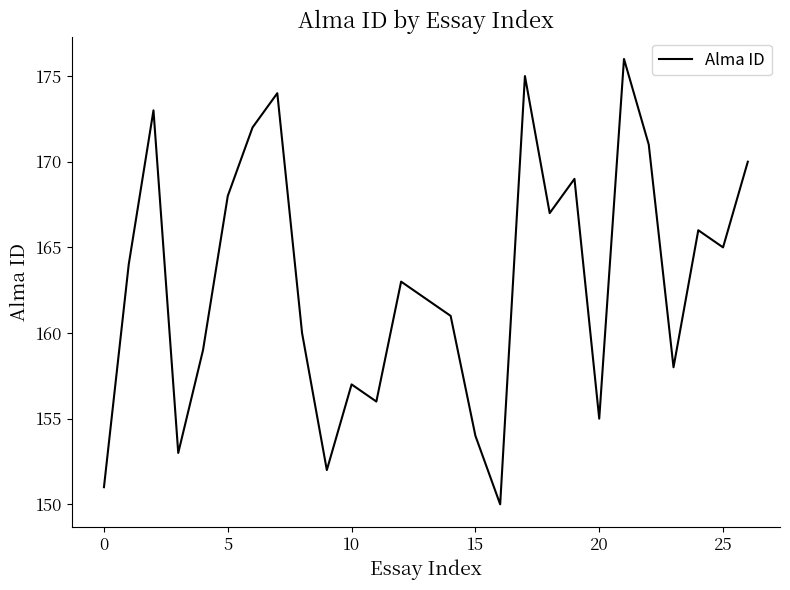

What is the smallest value displayed?

150